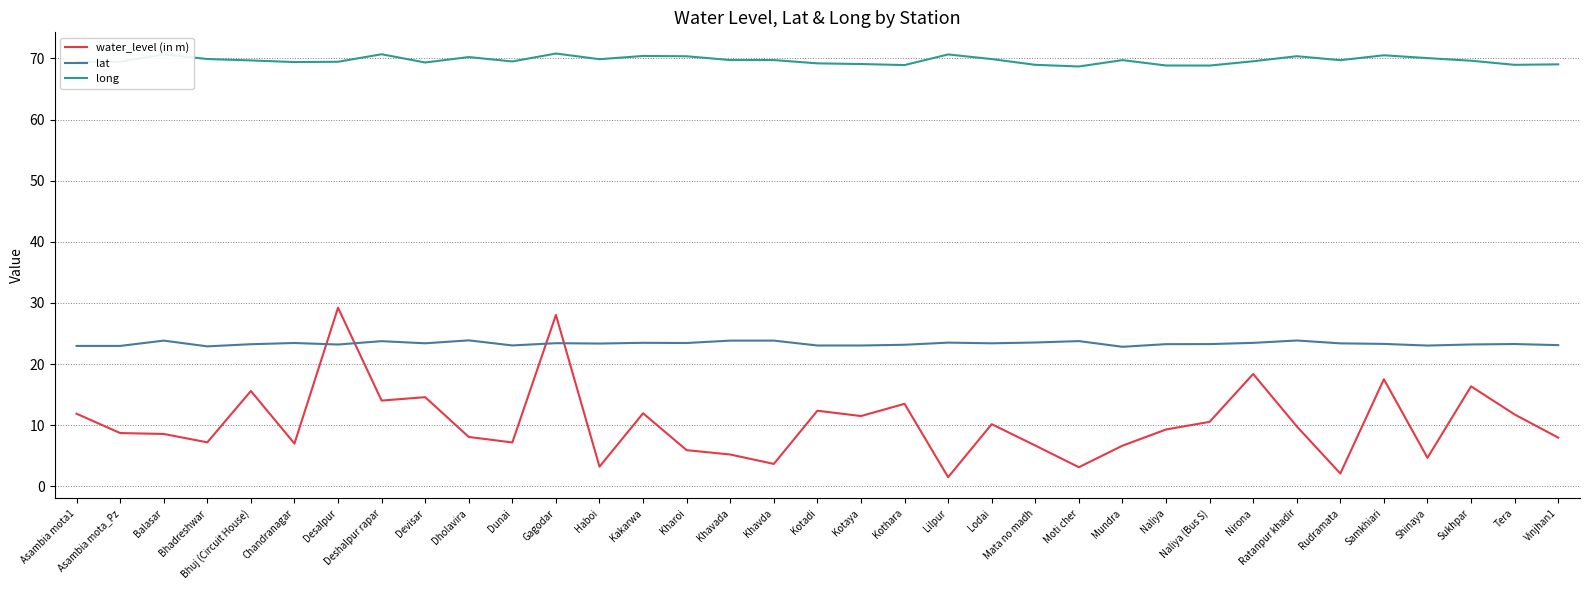

What is the difference between the maximum and minimum values in the long series?

2.1